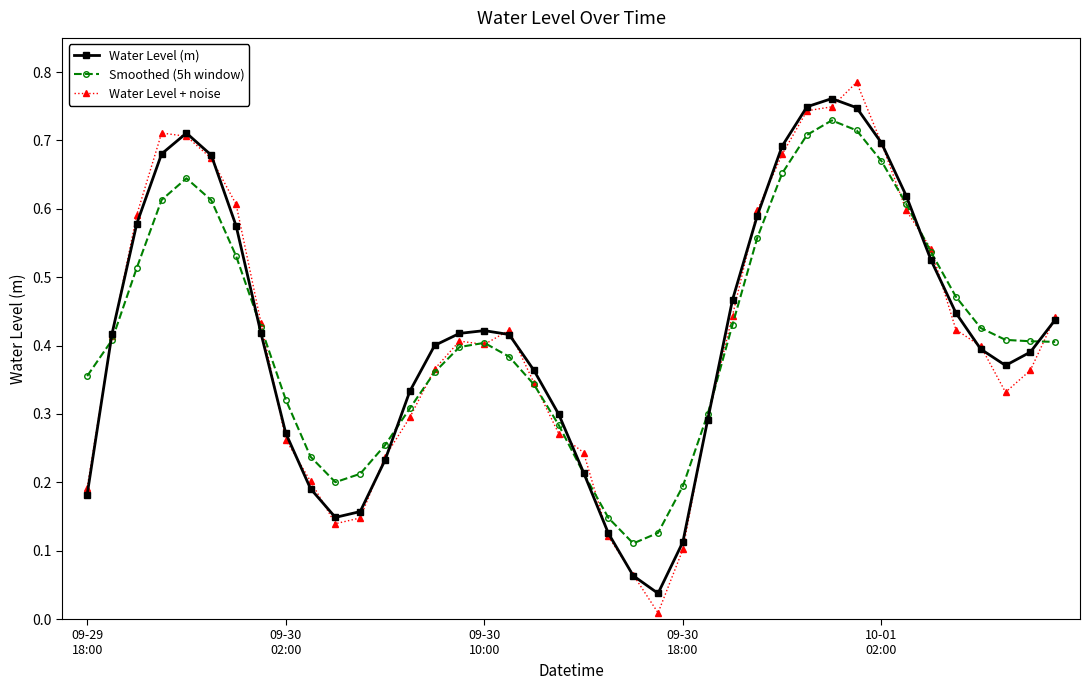

At how many categories does at least one series exceed 0?

40